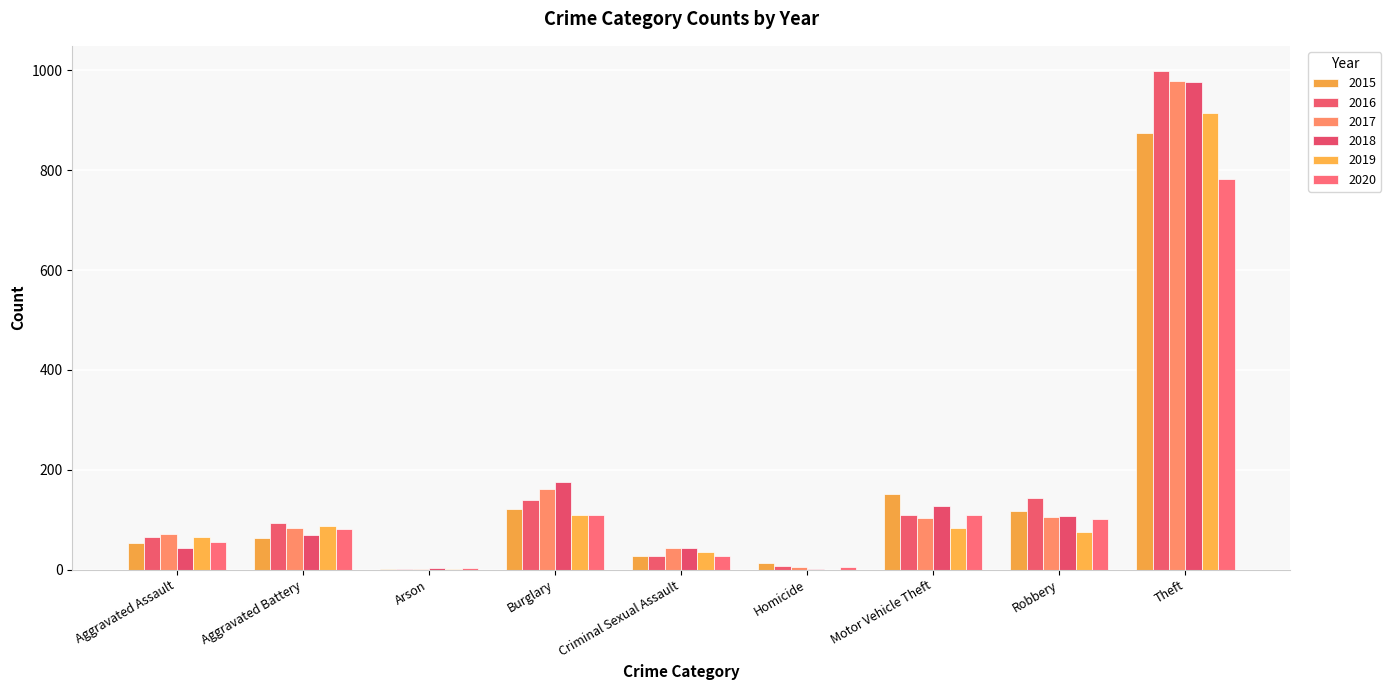

Where does the 2015 series first go above 64?

Burglary